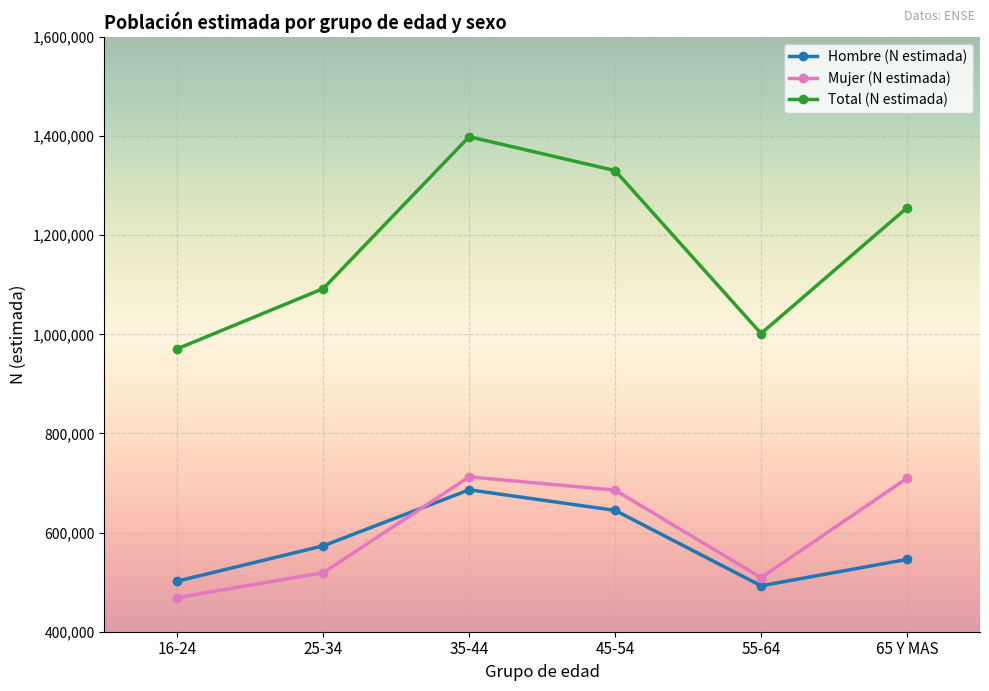

What are all the series names shown in the legend?

Hombre (N estimada), Mujer (N estimada), Total (N estimada)